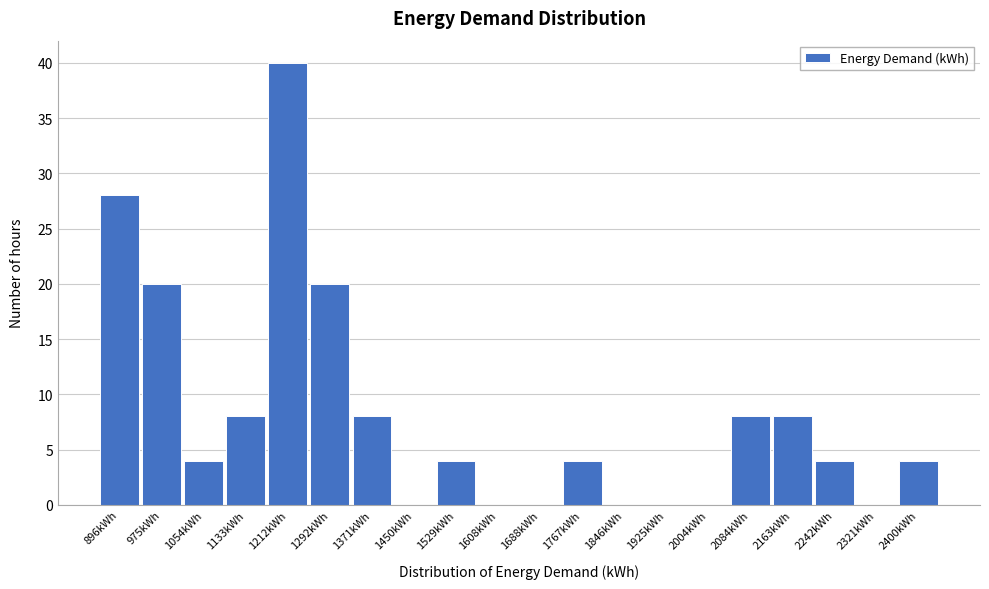

Reading left to right, what are all the values shown in this chart?

896kWh=28	975kWh=20	1054kWh=4	1133kWh=8	1212kWh=40	1292kWh=20	1371kWh=8	1450kWh=0	1529kWh=4	1608kWh=0	1688kWh=0	1767kWh=4	1846kWh=0	1925kWh=0	2004kWh=0	2084kWh=8	2163kWh=8	2242kWh=4	2321kWh=0	2400kWh=4